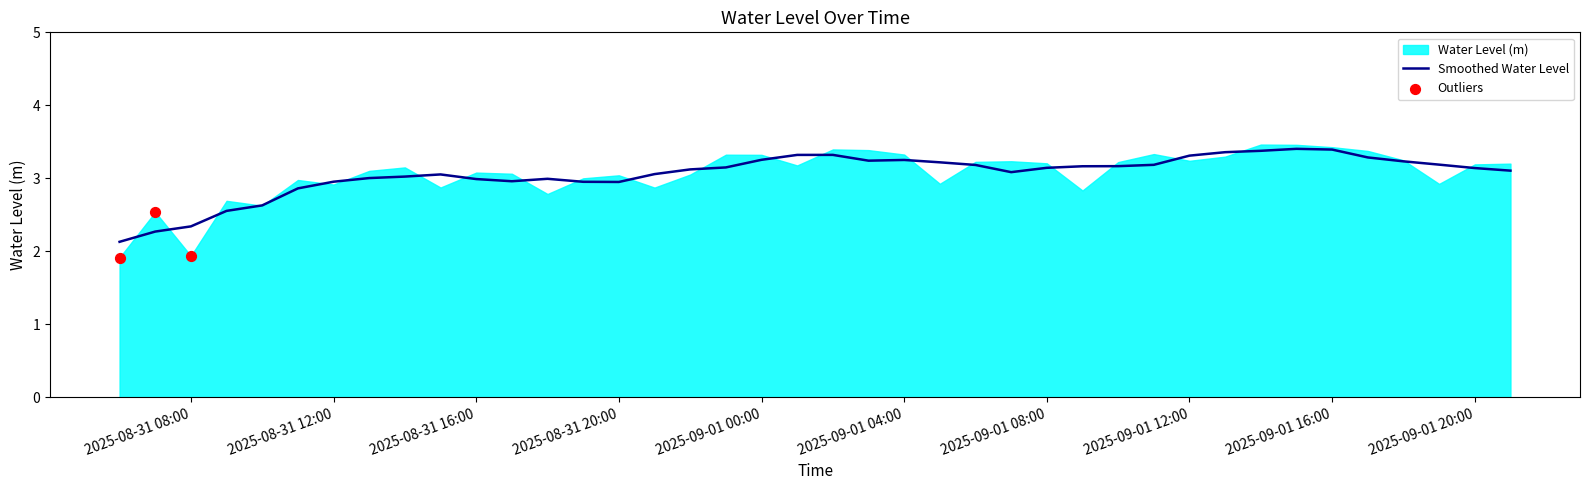

What is the change in value from 2025-08-31 12:00:00 to 2025-09-01 04:00:00?

+0.4